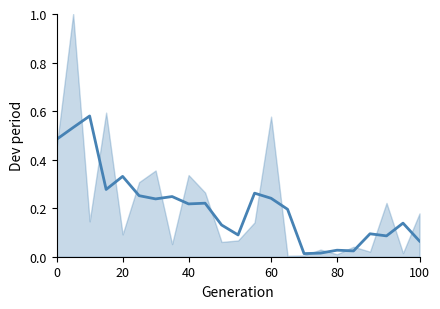

What is the greatest value displayed?

0.6